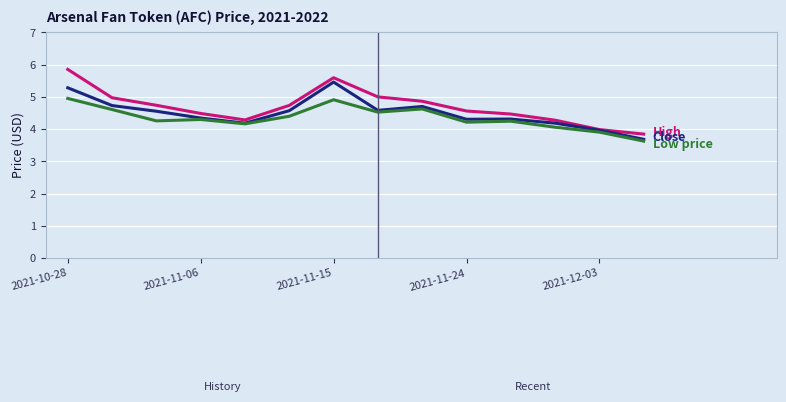

What is the minimum value shown in the chart?

3.6